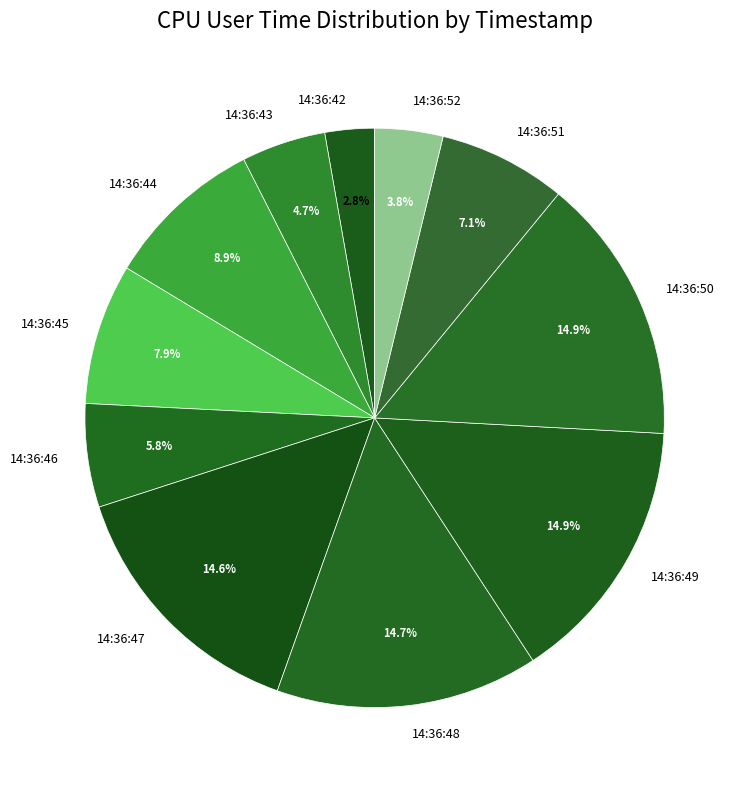

What percentage is the 14:36:42 slice, to the nearest percent?

3%